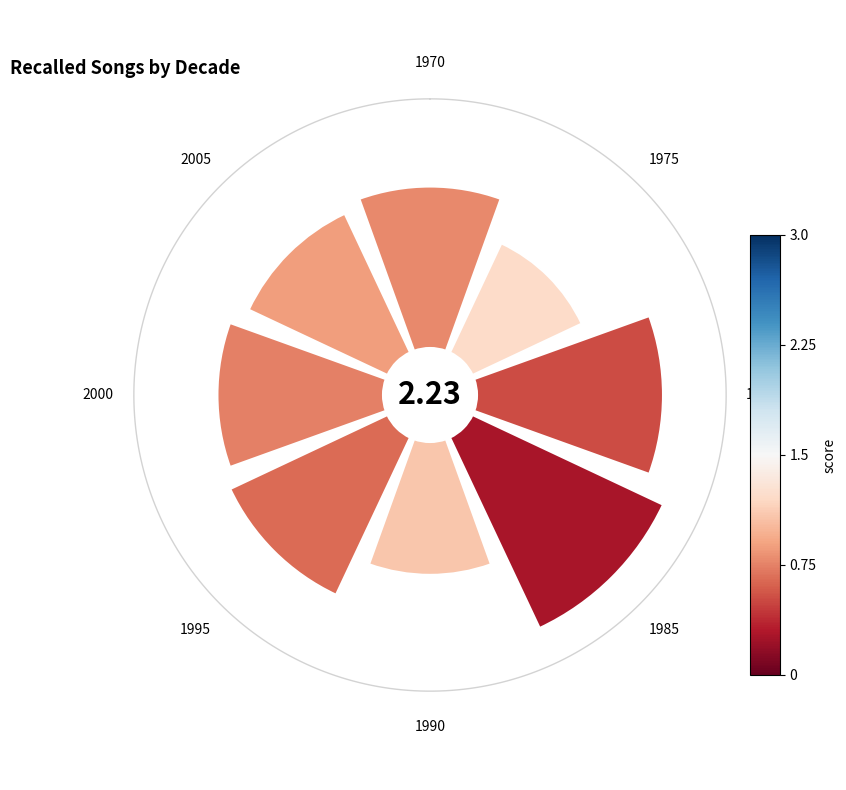

True or false: 3 accounts for 9% of the total.

False